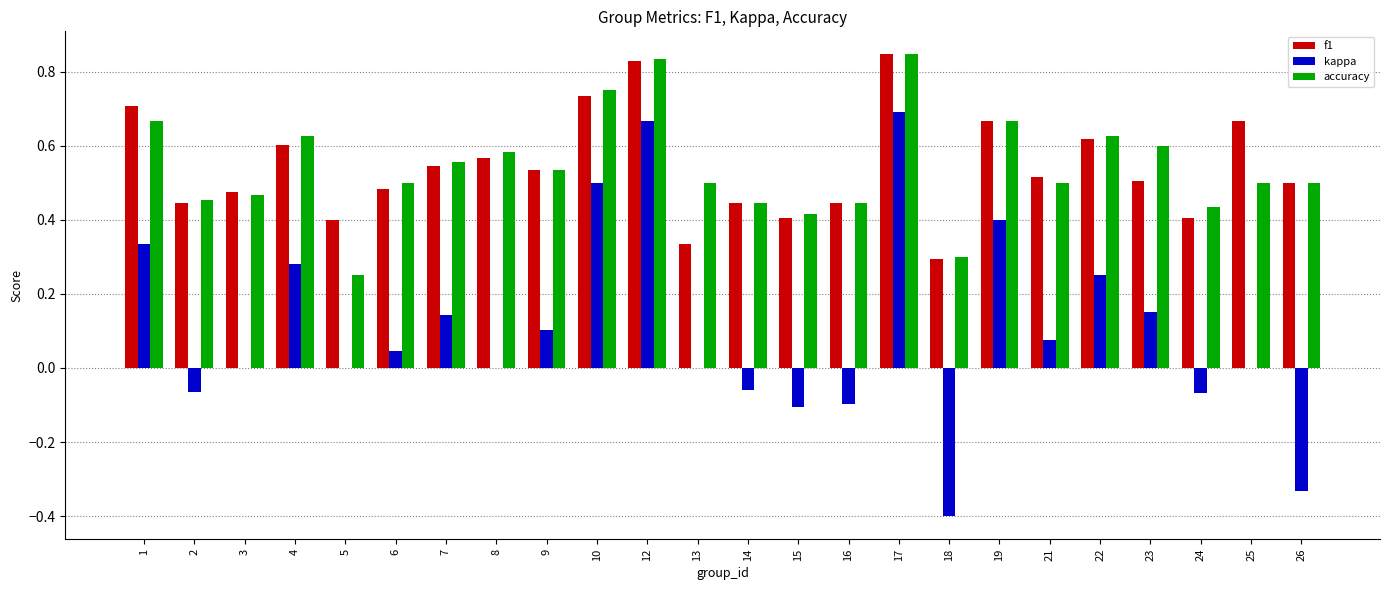

What is the sum of all kappa values?

2.5